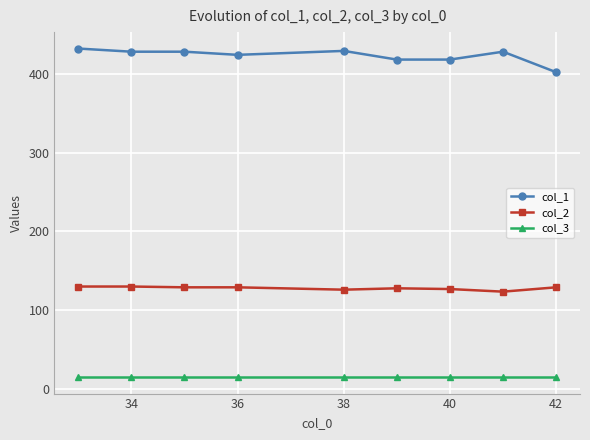

Which series has the largest total across all categories?

col_1